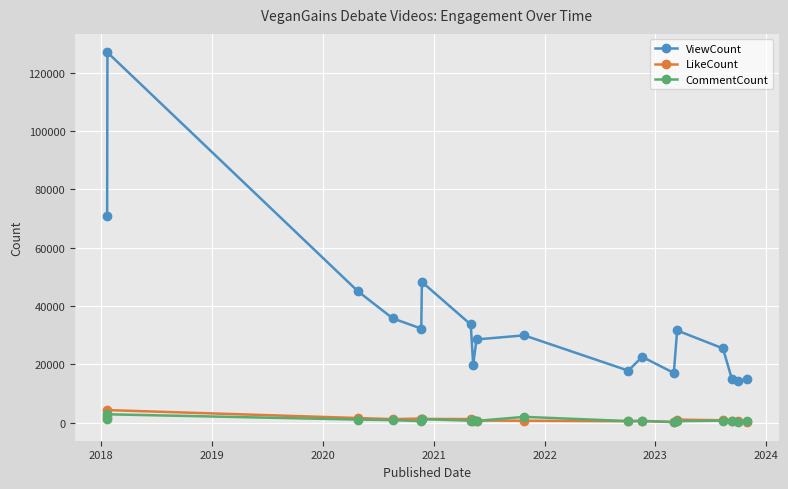

What are all the series names shown in the legend?

ViewCount, LikeCount, CommentCount